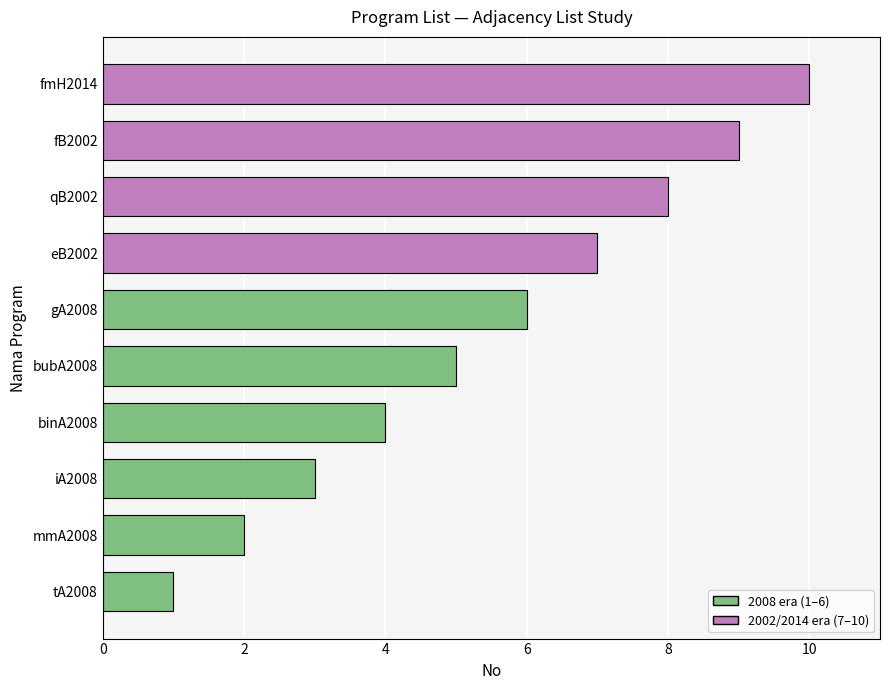

At which label is the value closest to 5?

bubA2008